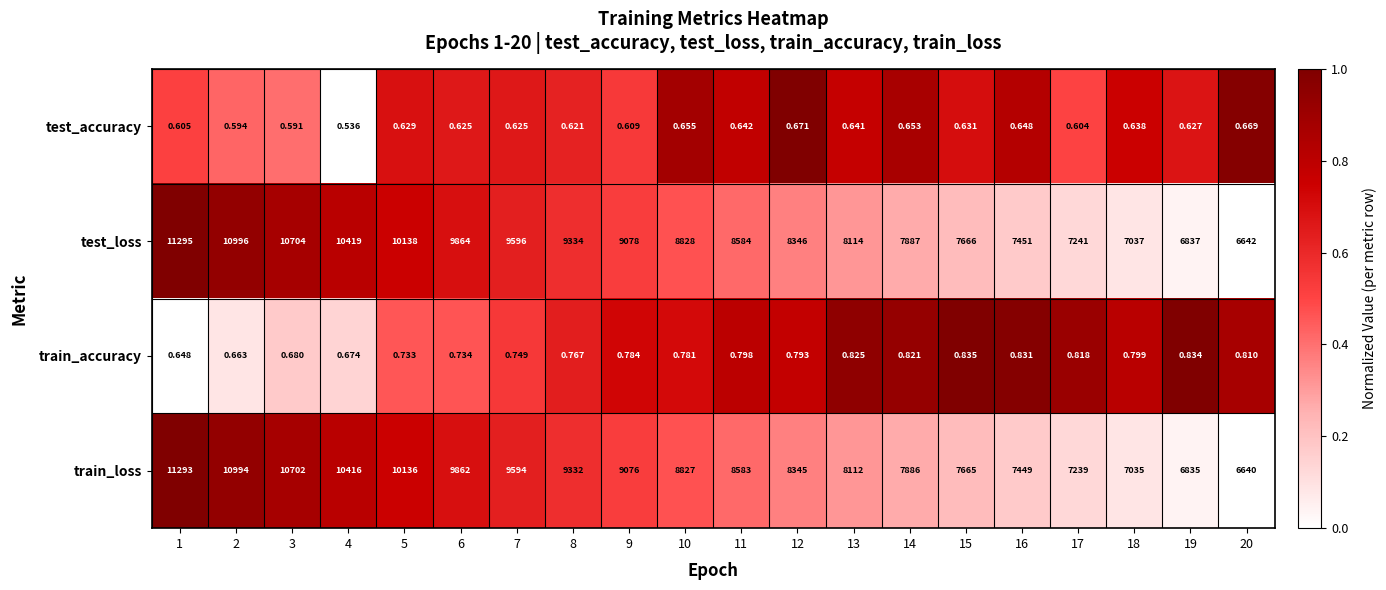

Is the value of test_accuracy at 20 greater than the value of train_loss at 16?

No